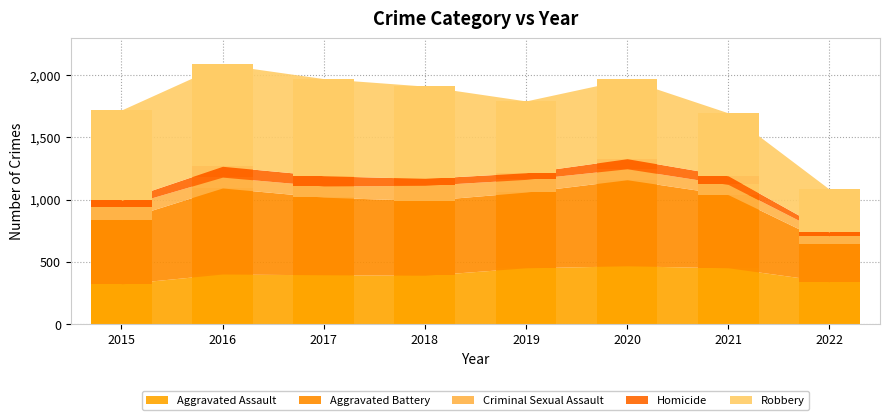

Is the value of Robbery at 2022 greater than the value of Homicide at 2018?

Yes